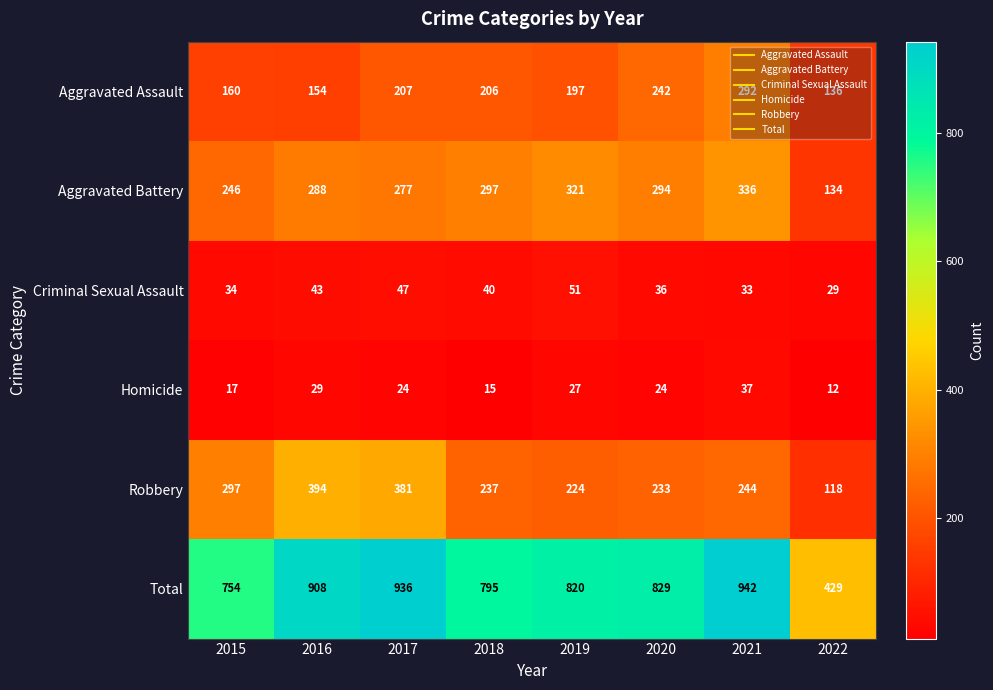

What is the maximum value shown in the chart?

942